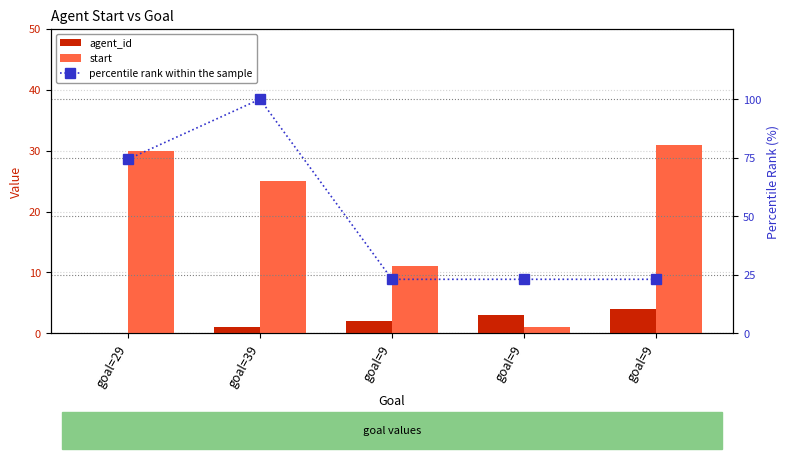

Reading left to right, extract all data points from this chart.

agent_id: goal=29=0.0	goal=39=1.0	goal=9=2.0	goal=9=3.0	goal=9=4.0
start: goal=29=30.0	goal=39=25.0	goal=9=11.0	goal=9=1.0	goal=9=31.0
percentile rank within the sample: goal=29=74.4	goal=39=100.0	goal=9=23.1	goal=9=23.1	goal=9=23.1